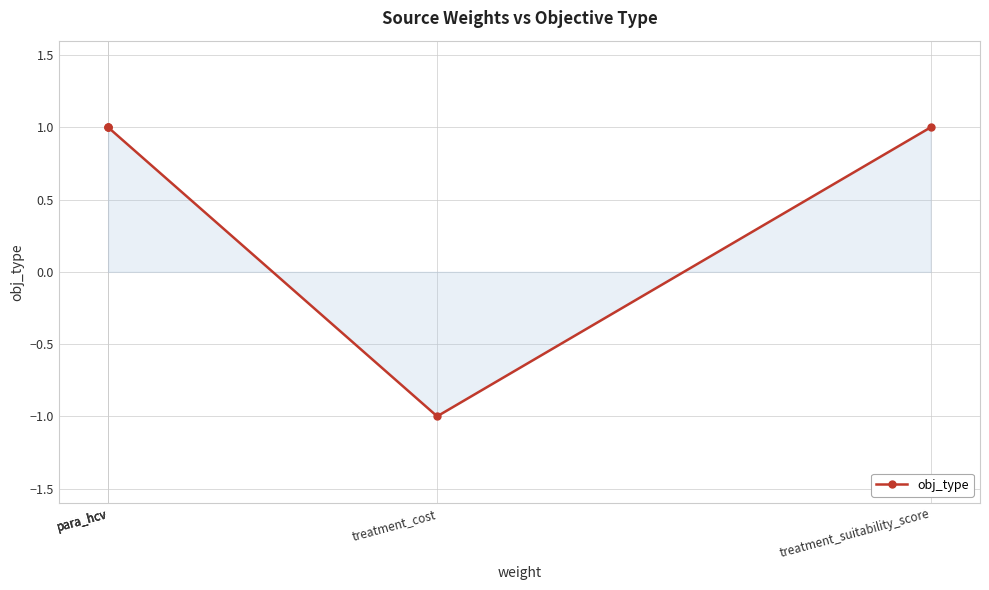

Which has a higher value, treatment_cost or para_hcv?

para_hcv